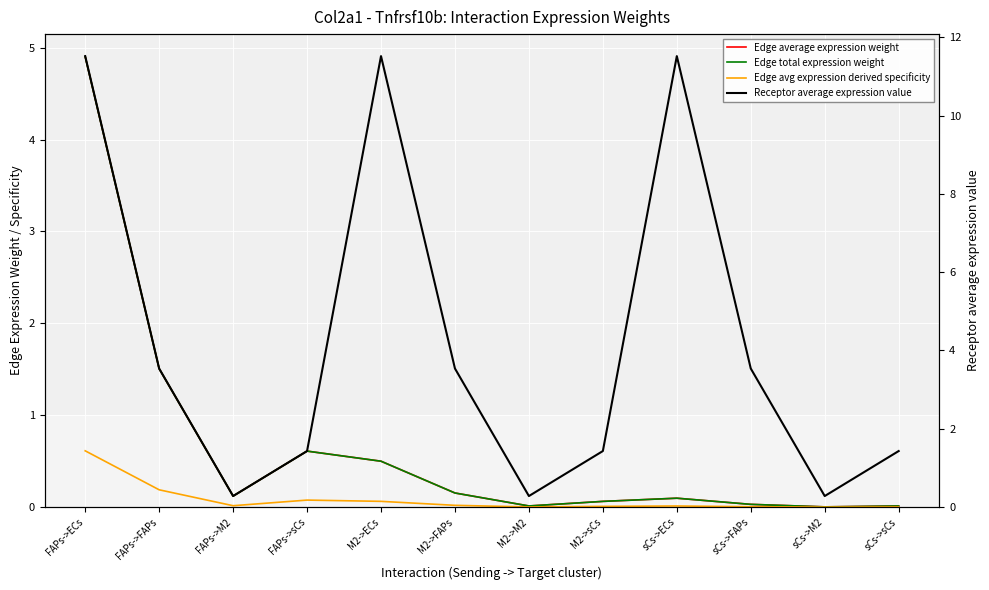

What is the difference between the maximum and minimum values in the Receptor average expression value series?

11.2